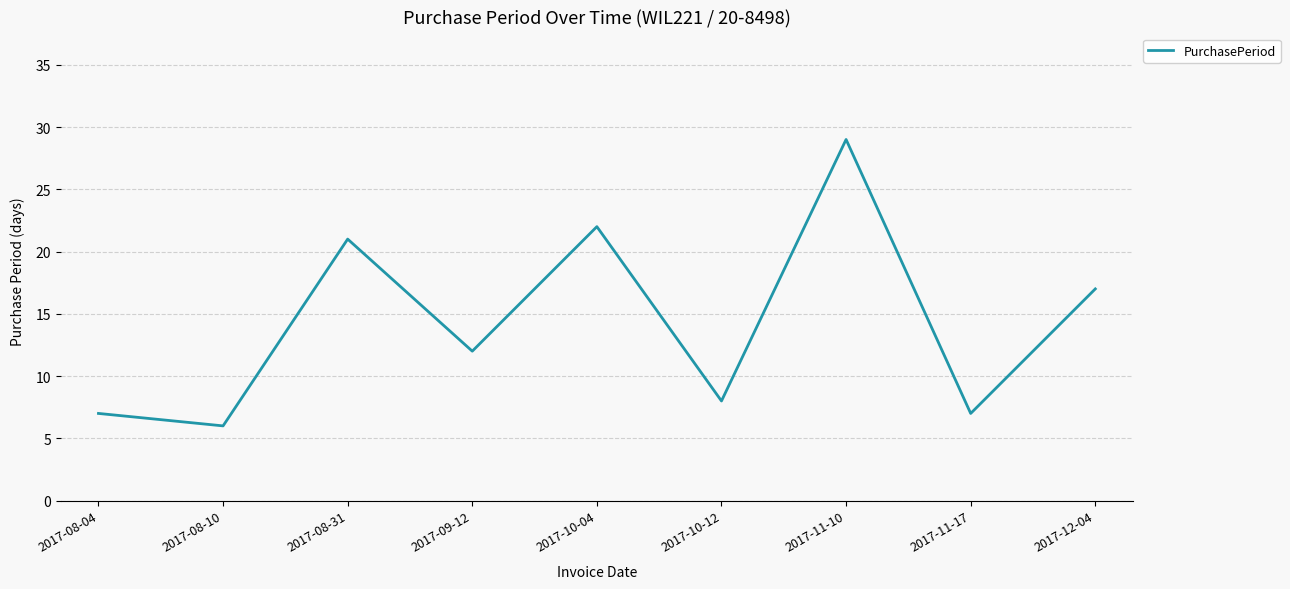

What is the sum of the values at 2017-08-10 and 2017-09-12?

18